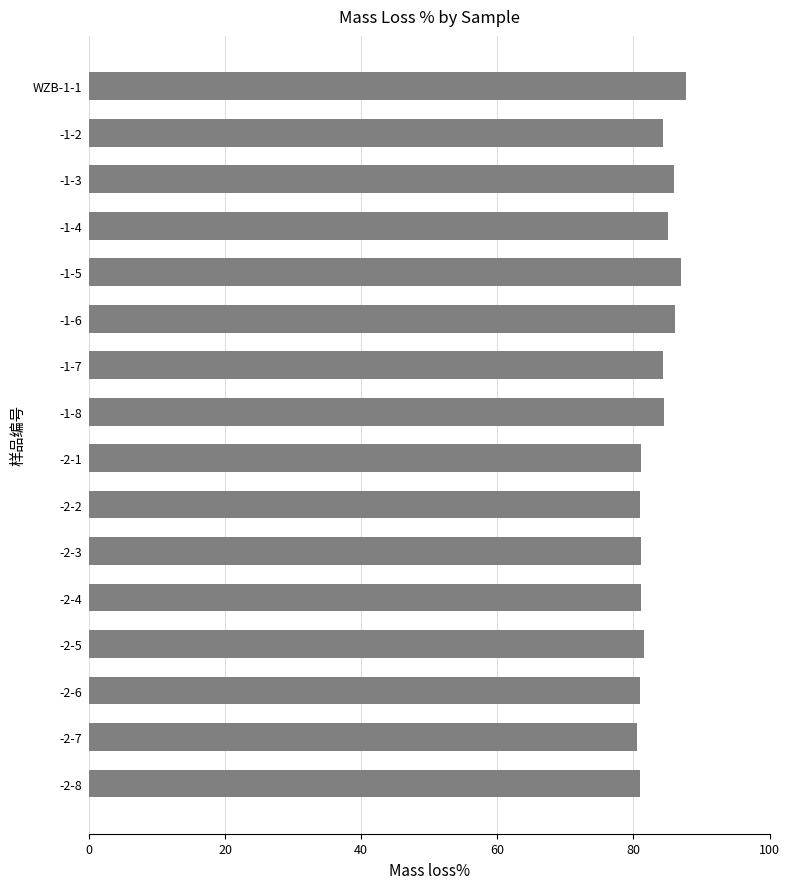

What is the sum of the values at -2-1 and -2-6?

162.1